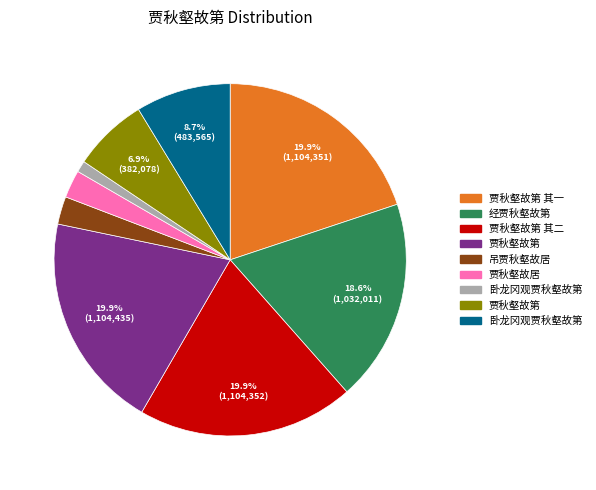

Is there a majority slice in this chart?

No